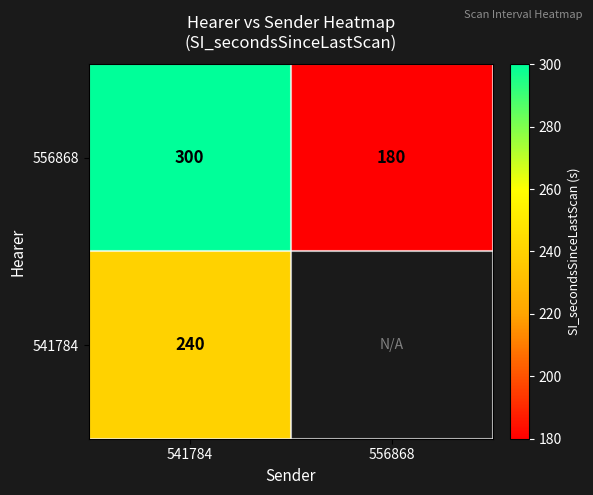

True or false: 556868 has a value of 459 at 541784.

False